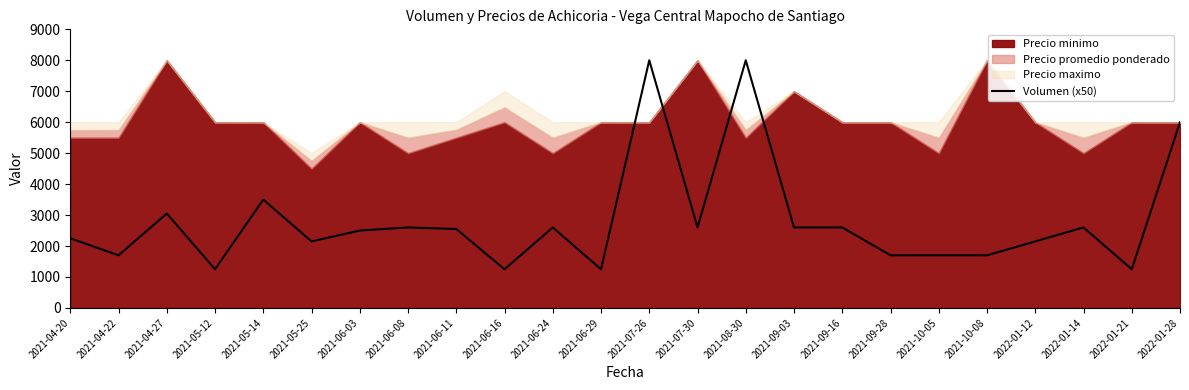

What position from the right is 2022-01-14?

3